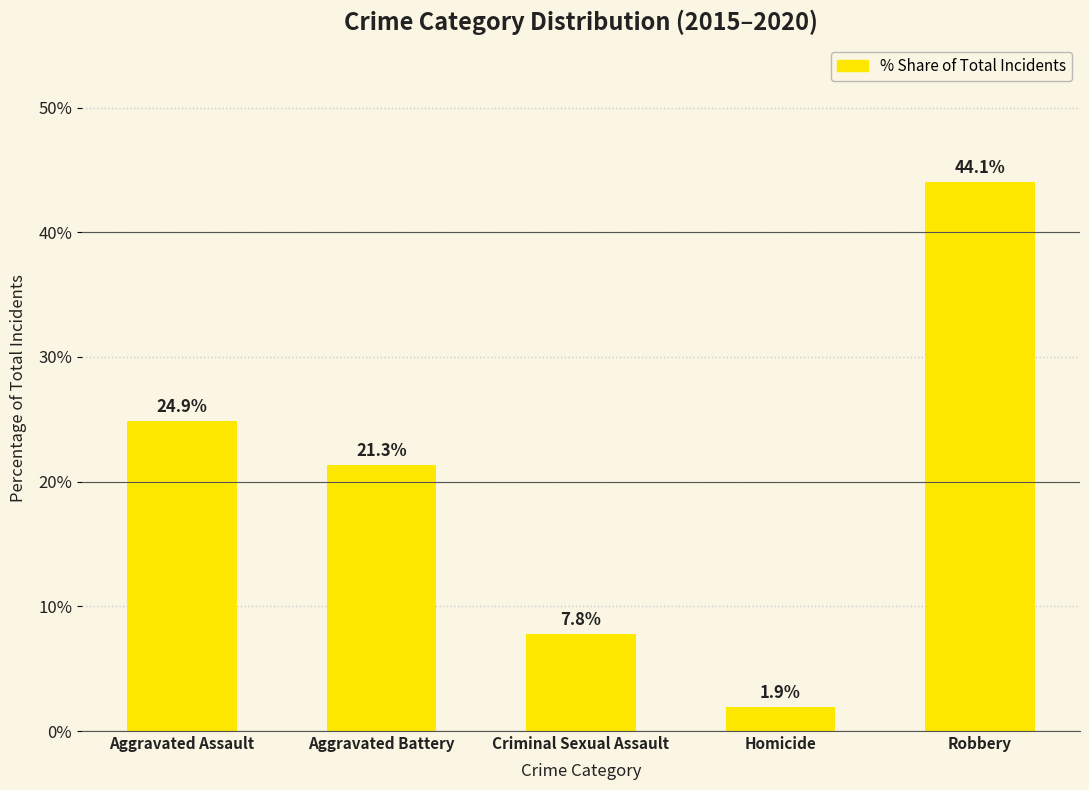

Where does the data first go above 21?

Aggravated Assault